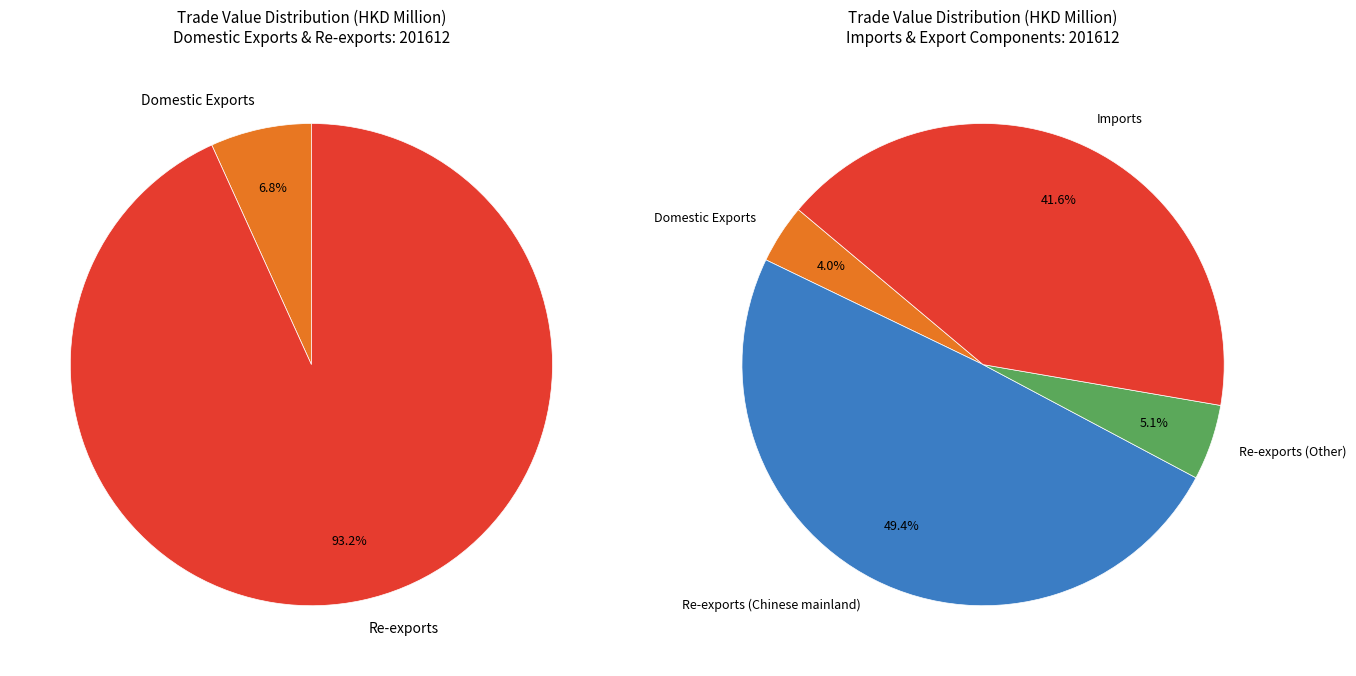

What percentage is NOT represented by Domestic Exports?

96.0%